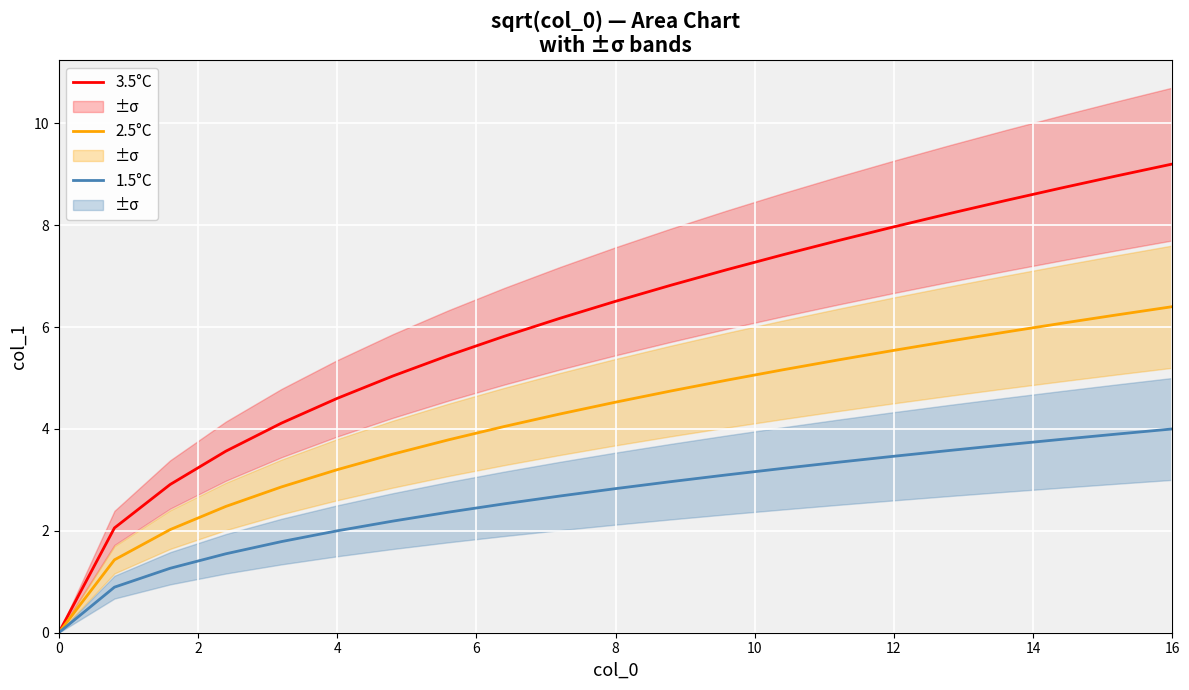

What is the approximate value of 1.5°C at 12?

3.5